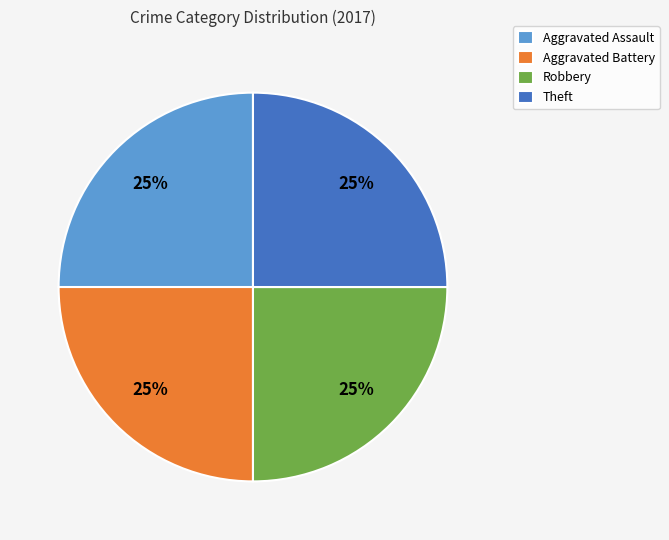

Approximately how many times larger is the value at Robbery compared to Theft?

1.0